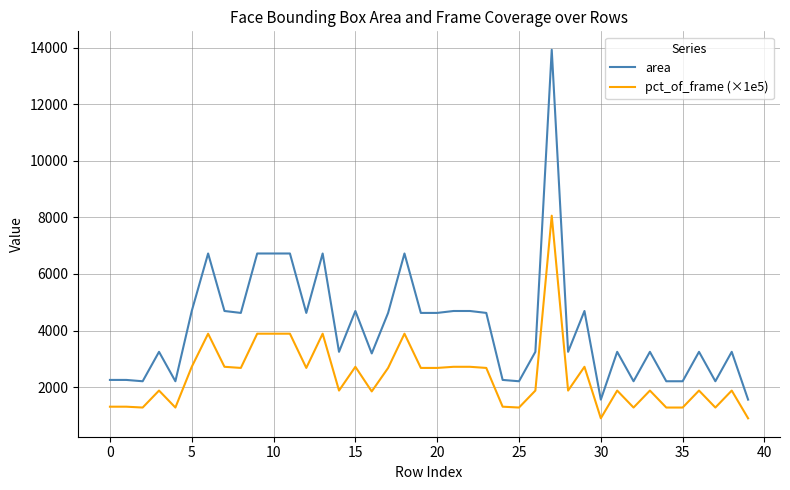

What is the maximum value for pct_of_frame (×1e5)?

8060.0